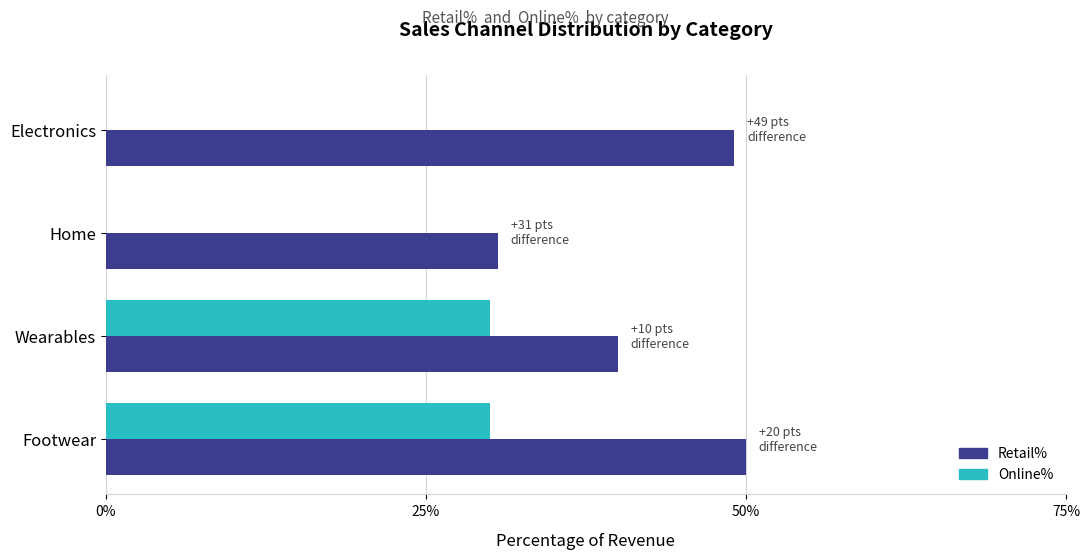

How many values in the Retail% series exceed 49?

2